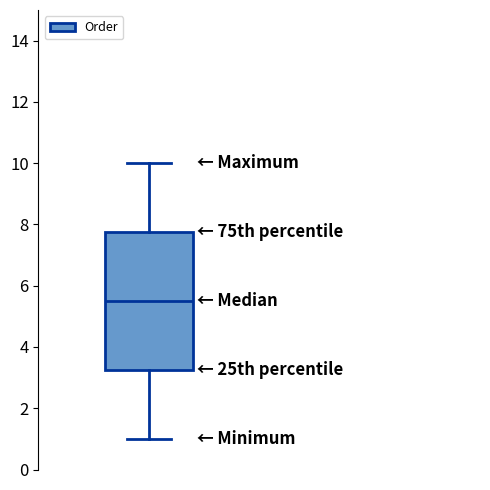

Read this box plot against the y-axis: the position of the median line, the range covered by the box, and the ends of both whiskers. The values are not printed on the chart, so give them approximately, as read against the axis.

median 5.6, box 3.2 to 7.8, whiskers 1.0 to 10.0